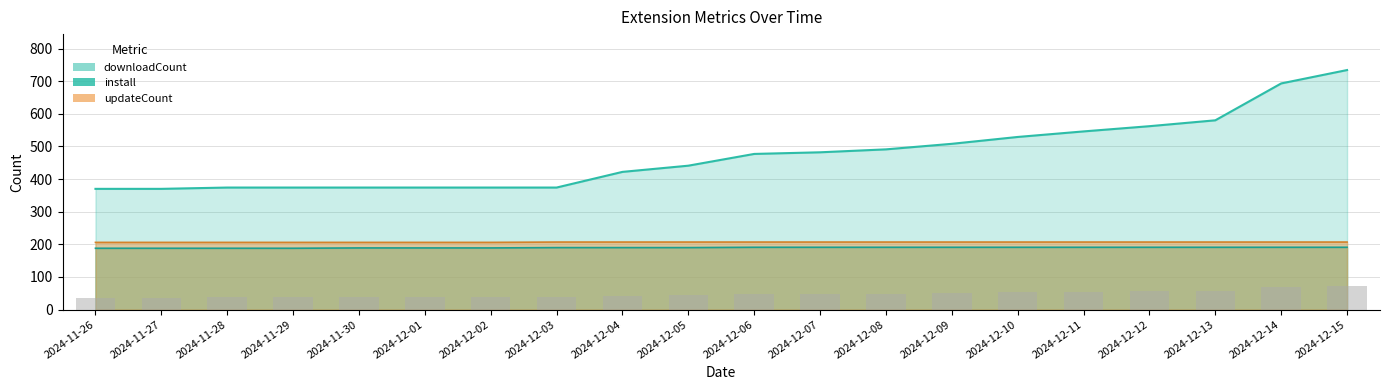

List the labels in order of install value, smallest first.

2024-11-26, 2024-11-27, 2024-11-28, 2024-11-29, 2024-11-30, 2024-12-01, 2024-12-02, 2024-12-03, 2024-12-04, 2024-12-05, 2024-12-06, 2024-12-07, 2024-12-08, 2024-12-09, 2024-12-10, 2024-12-11, 2024-12-12, 2024-12-13, 2024-12-14, 2024-12-15